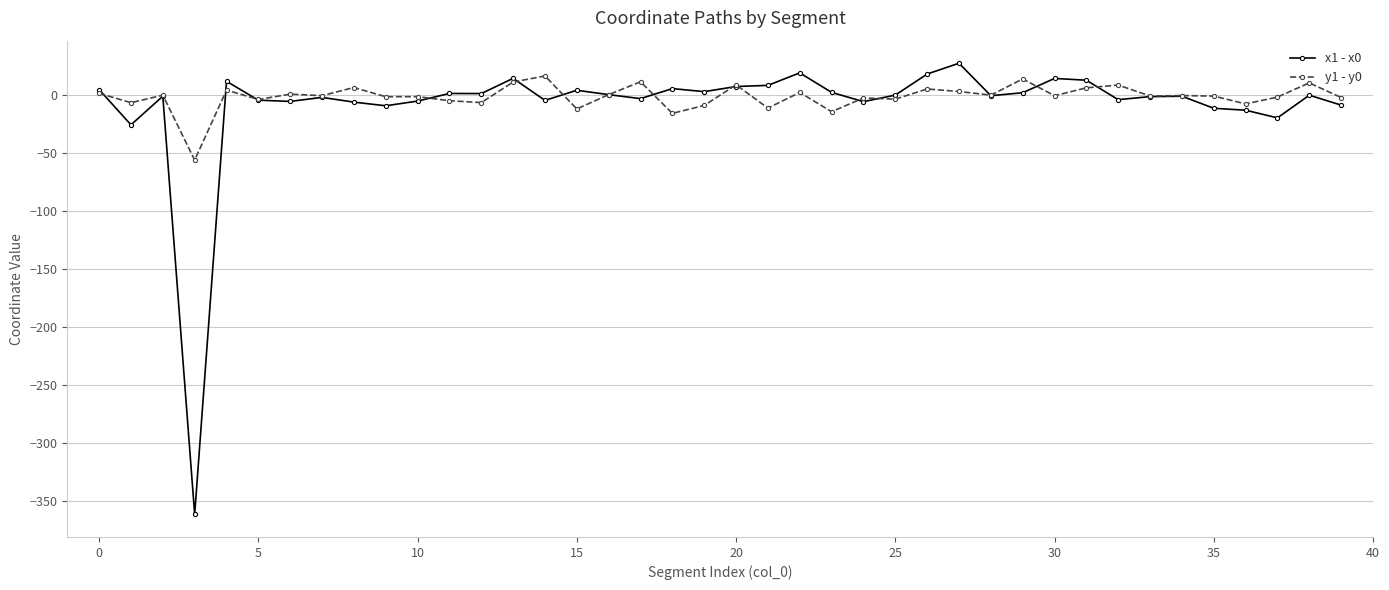

Count the number of categories in the chart.

40